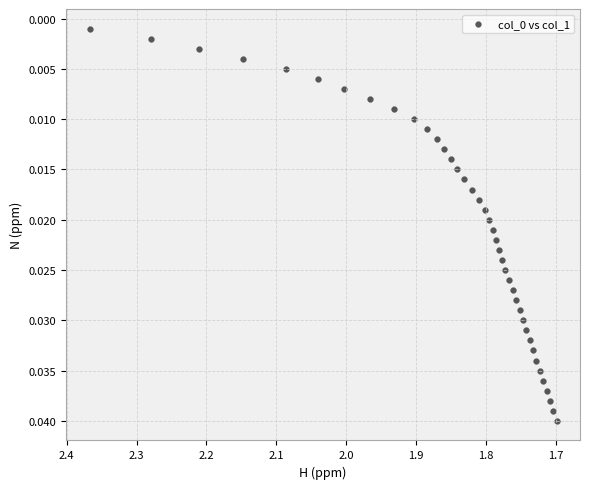

What is the range of X values (max minus min)?

0.7